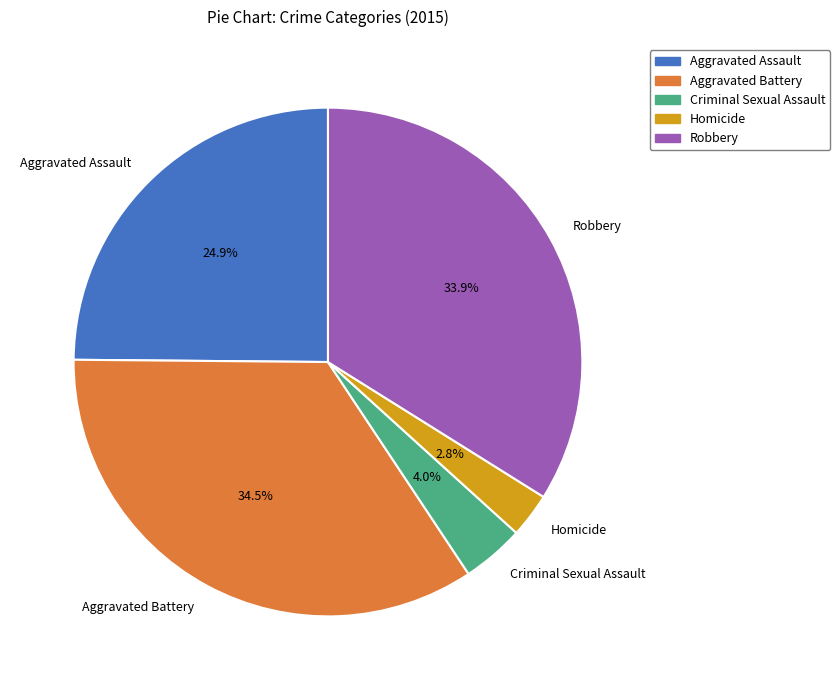

Which category has the biggest portion of the pie?

Aggravated Battery